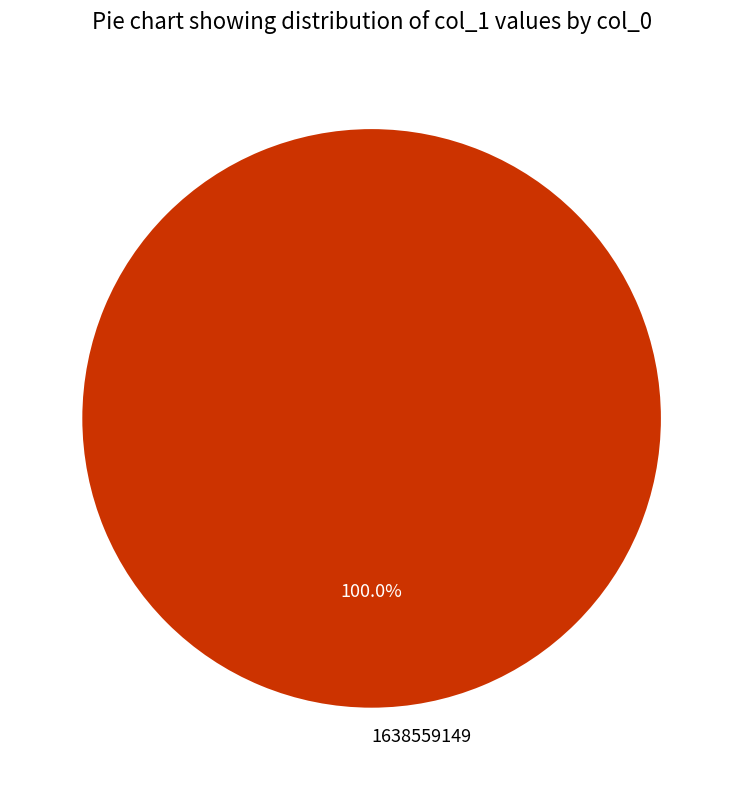

Does 1638559149 account for over 50% of the chart?

Yes